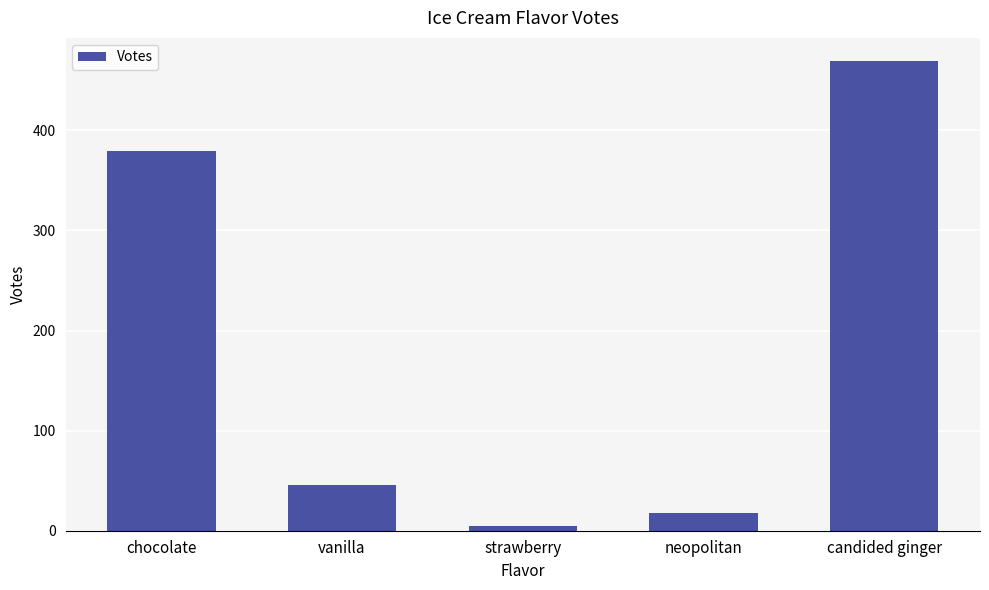

Which category has the highest value across all series?

candided ginger